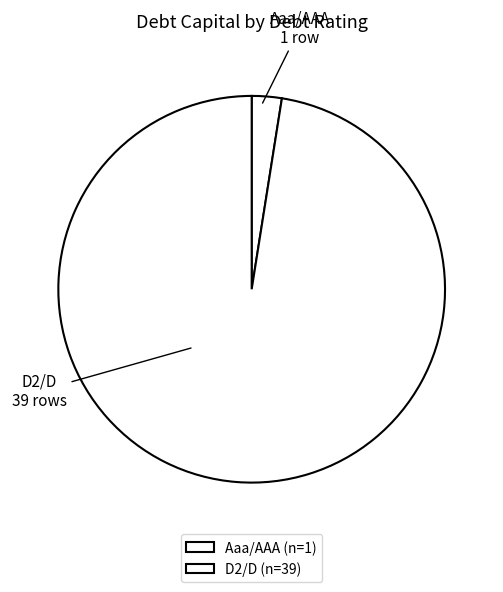

Does Aaa/AAA account for over 50% of the chart?

No